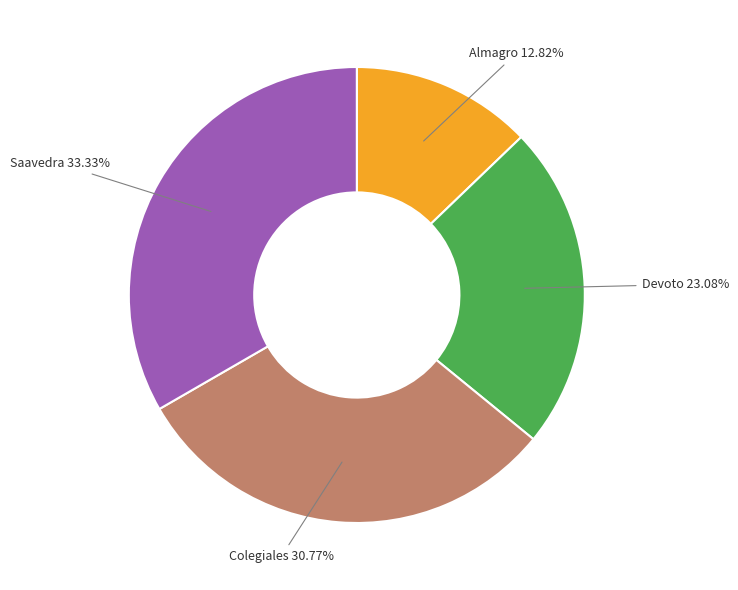

How many segments does this pie chart have?

4